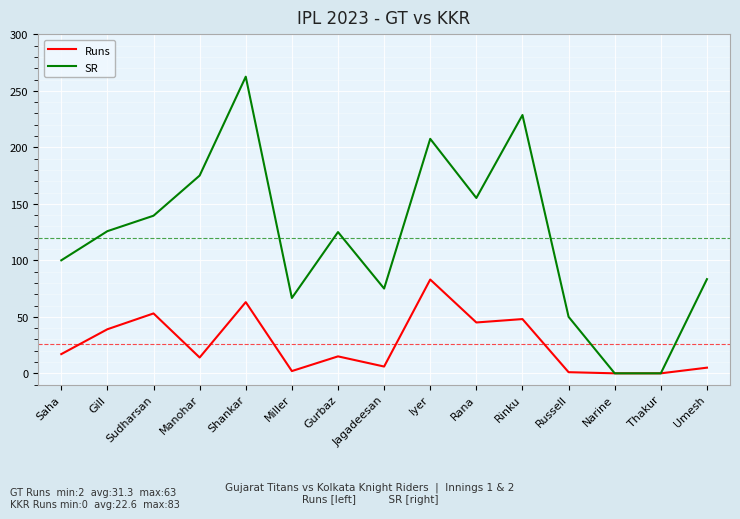

The SR series shows 228.6 at Rinku. True or false?

True